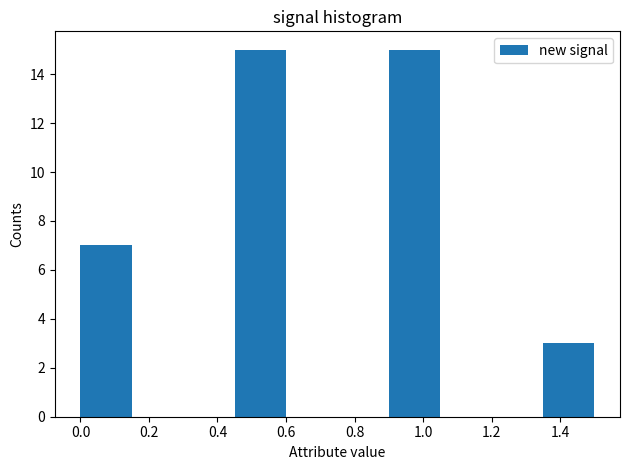

What is the height of the bar covering 1.35 to 1.50 on the x-axis? Neither the bar edges nor the heights are printed on the chart, so give them approximately, as read against the axes.

3